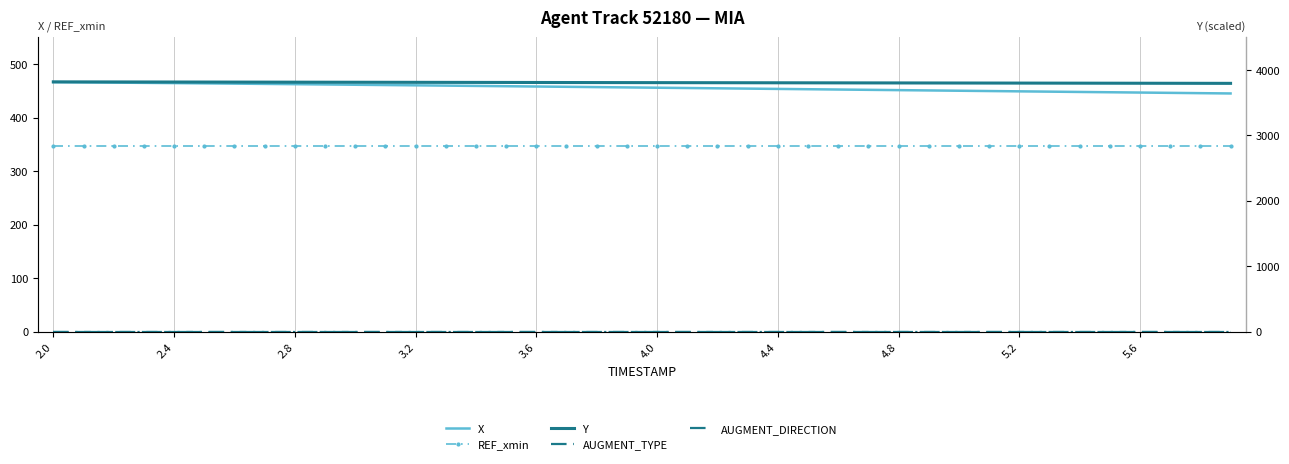

What position from the right is 15?

25